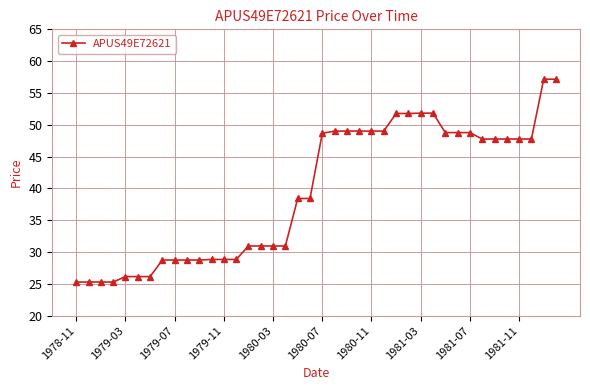

How many series are shown in this chart?

1